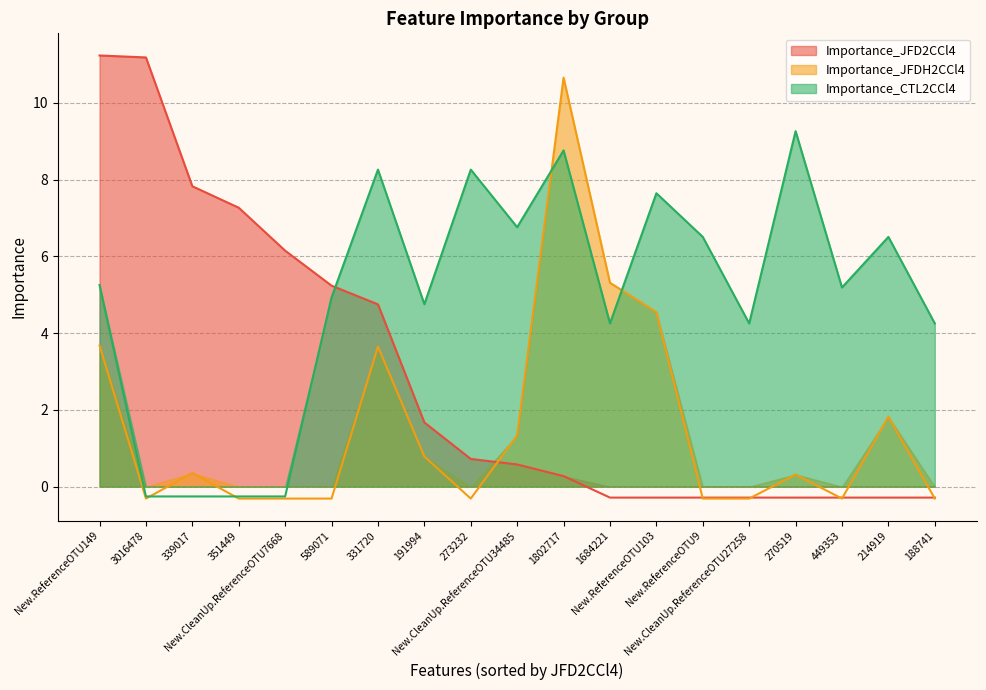

How many lines are shown in the chart?

3